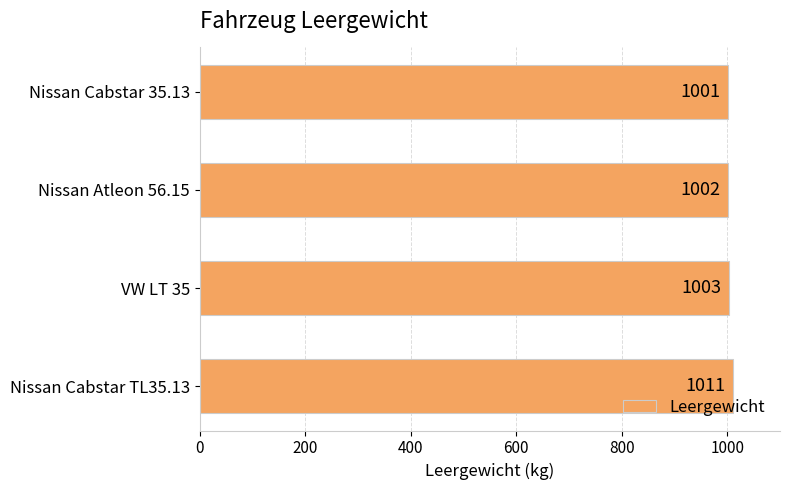

What is the smallest value displayed?

1001